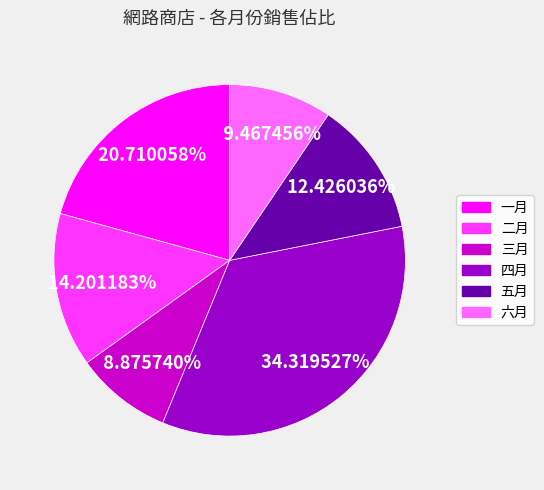

Which slice is the largest?

四月